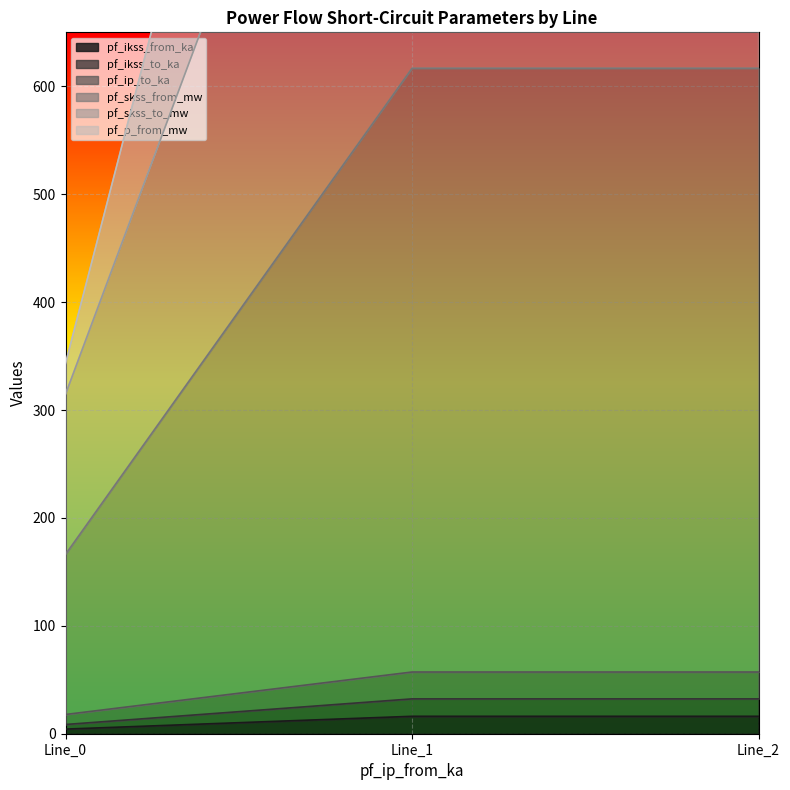

Is the value of pf_p_from_mw at Line_1 greater than the value of pf_skss_from_mw at Line_0?

Yes